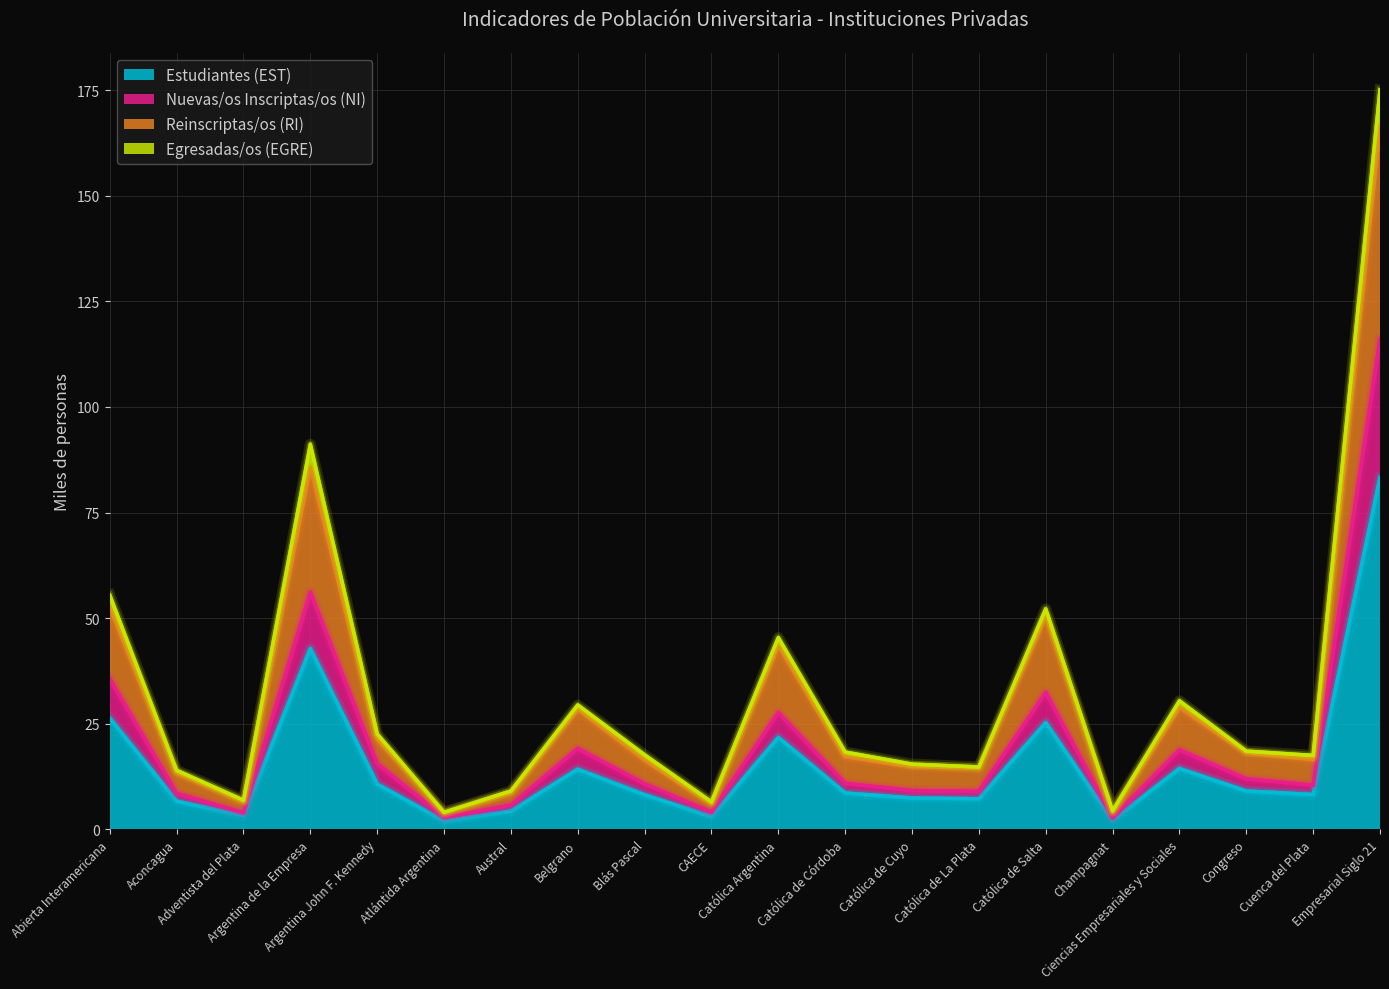

At which category does Egresadas/os (EGRE) reach its first local peak?

Argentina de la Empresa